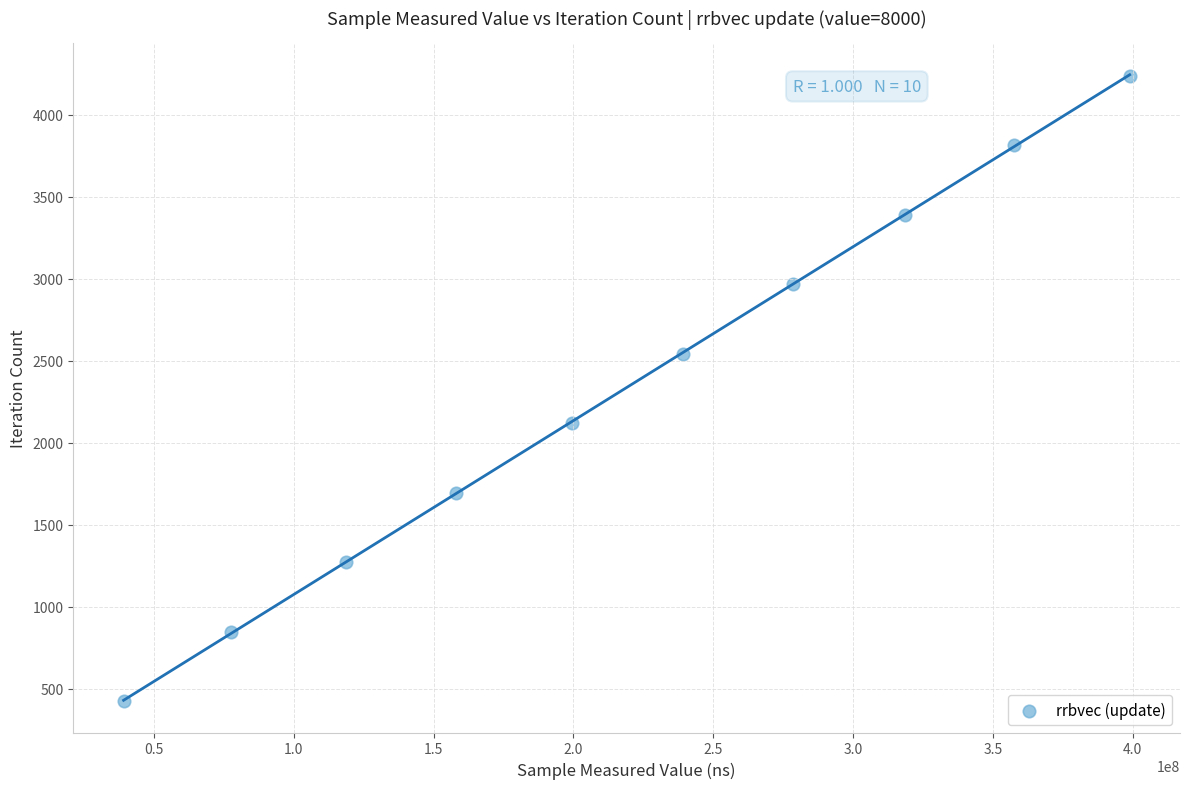

What is the average X value?

218549511